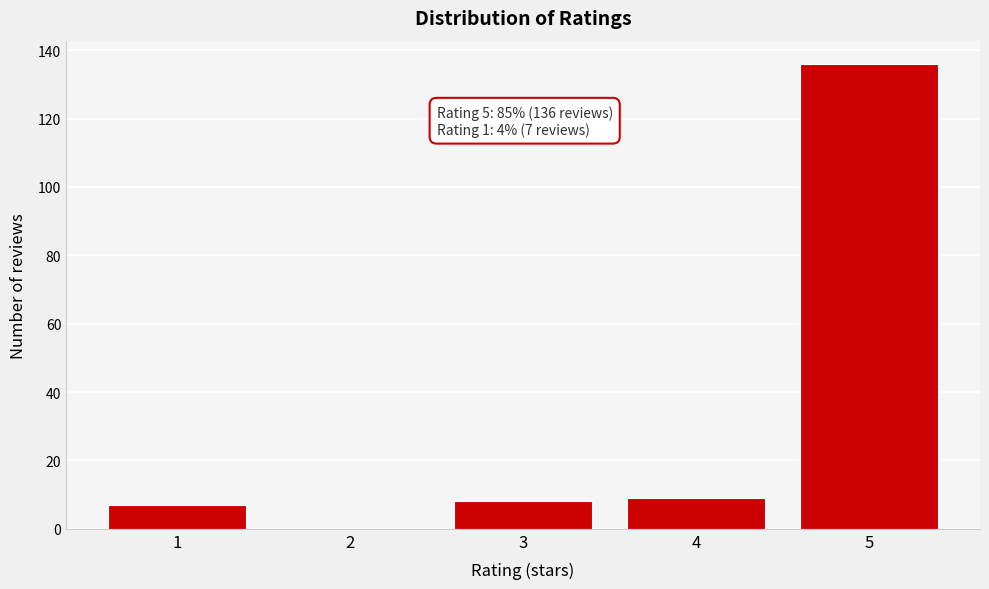

Reading left to right, extract all data points from this chart.

1=7	2=0	3=8	4=9	5=136